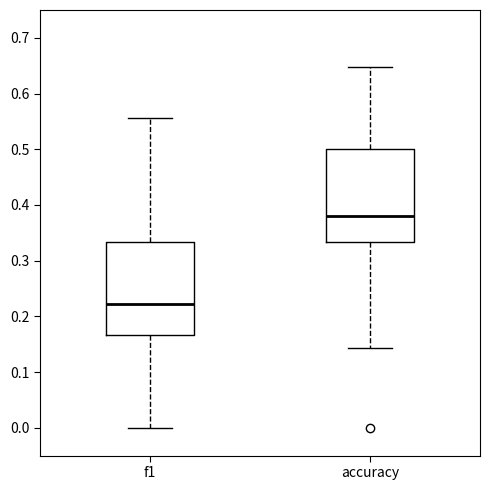

Which box has the lowest median line?

f1